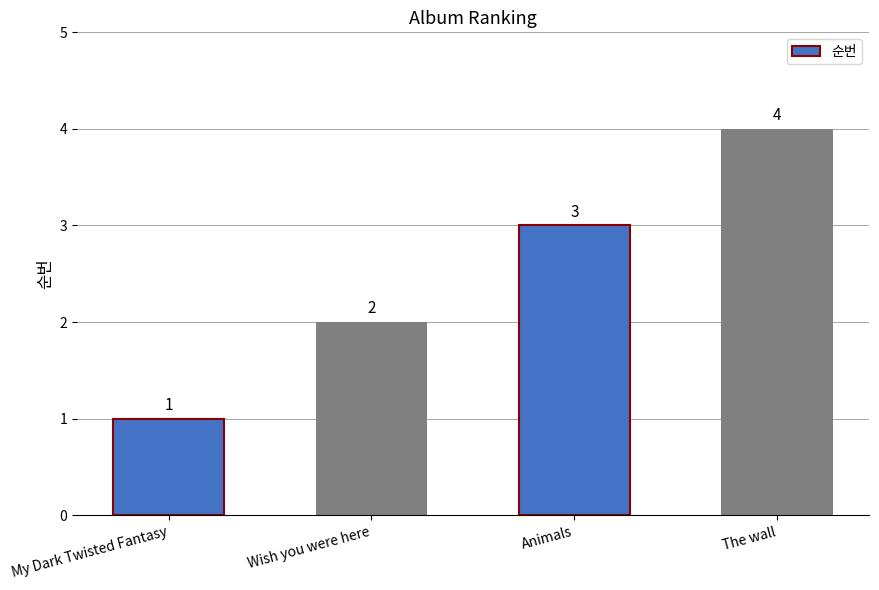

The value at The wall is 6. True or false?

False